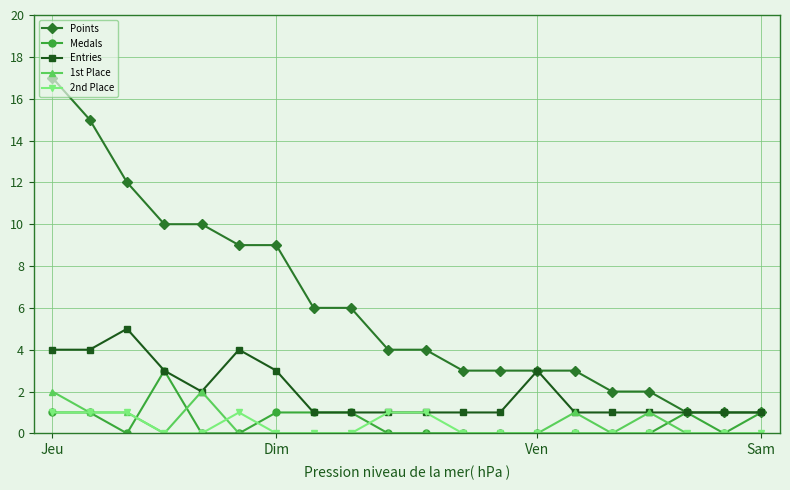

Which series has the largest range (max minus min)?

Points